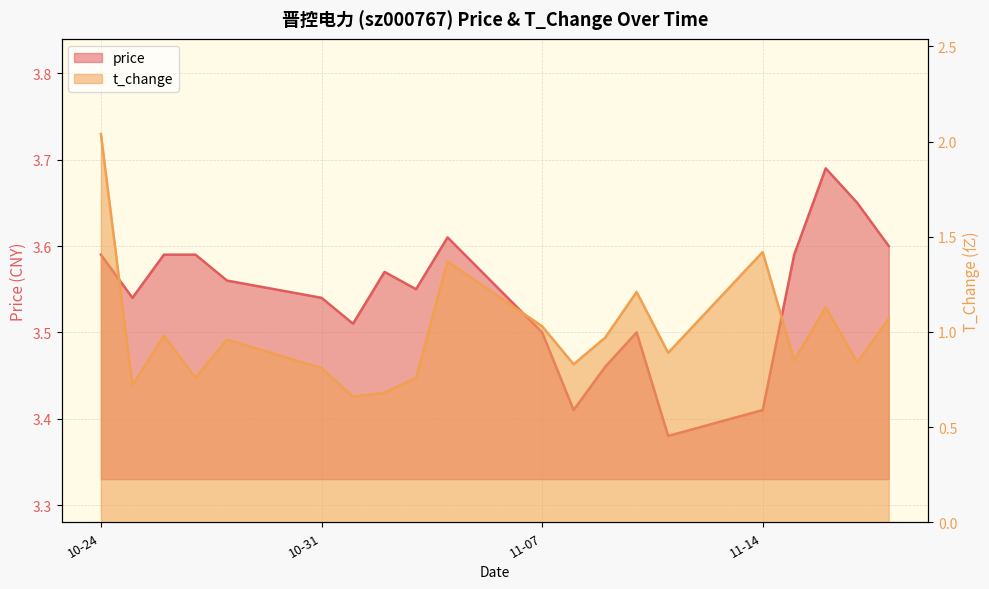

Which series has the largest total across all categories?

price